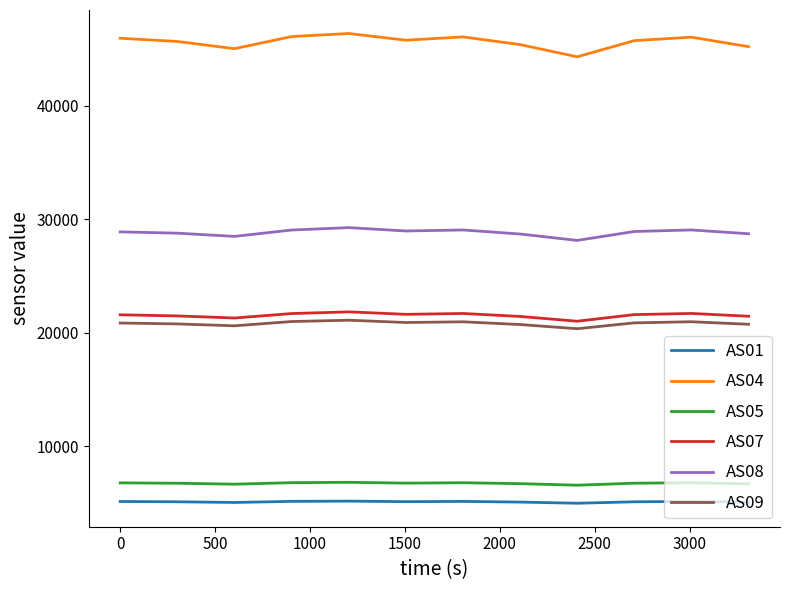

True or false: AS08 and AS01 intersect in this chart.

False